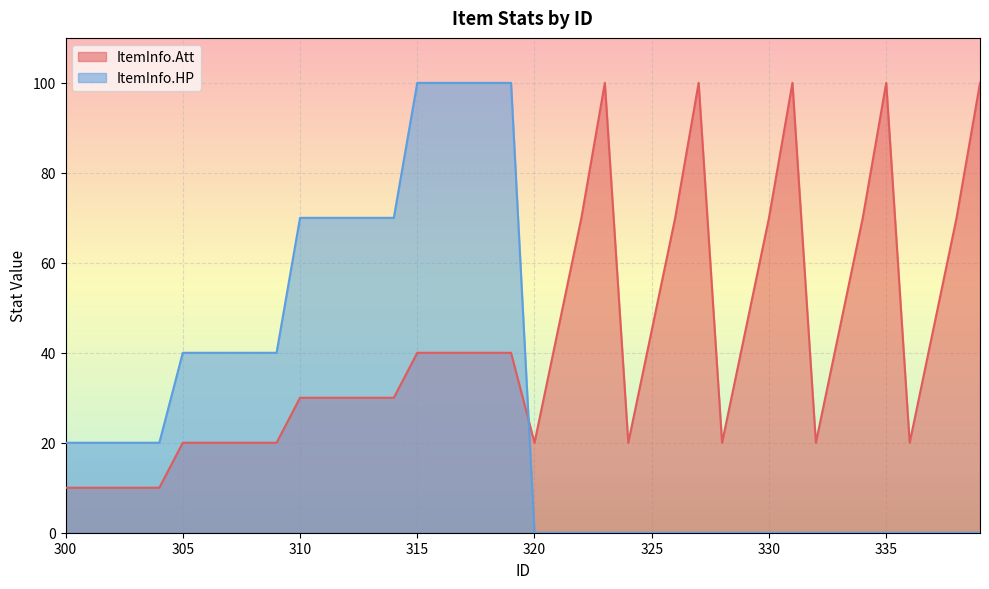

True or false: ItemInfo.HP and ItemInfo.Att cross at least once.

True